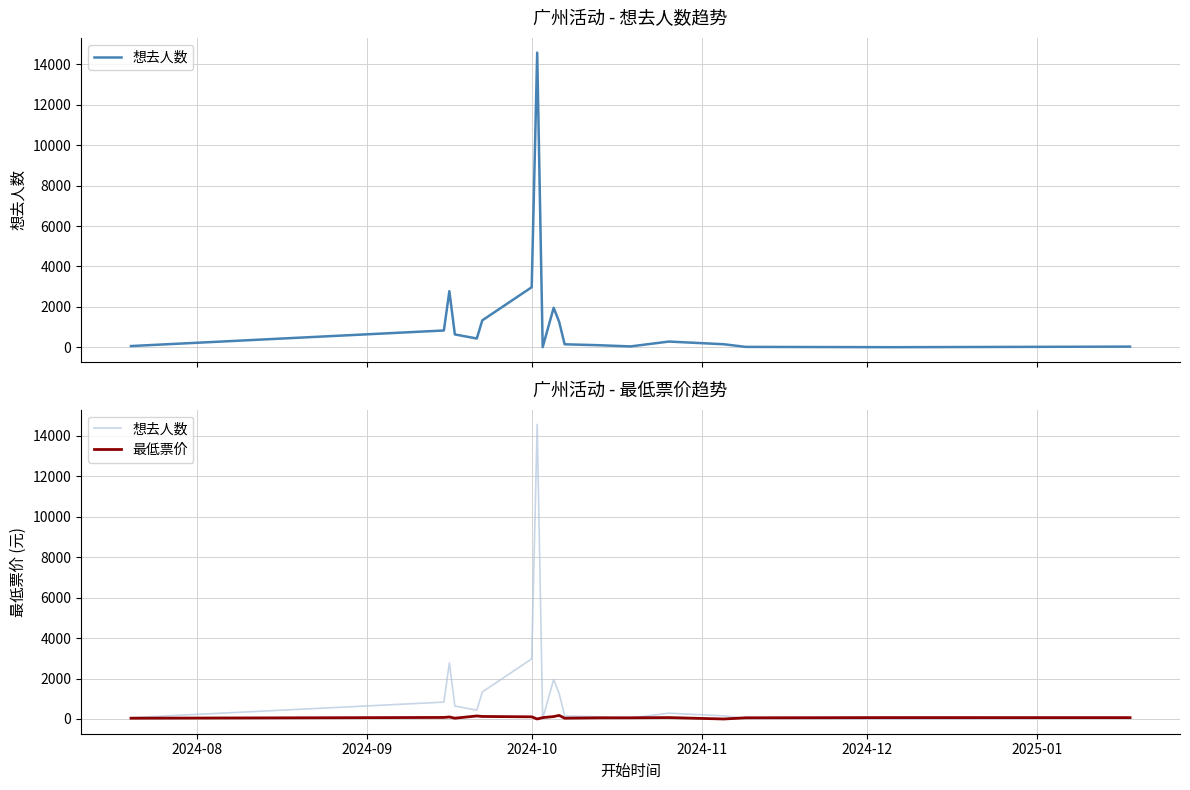

How many intersections are there between 最低票价 and 想去人数?

5